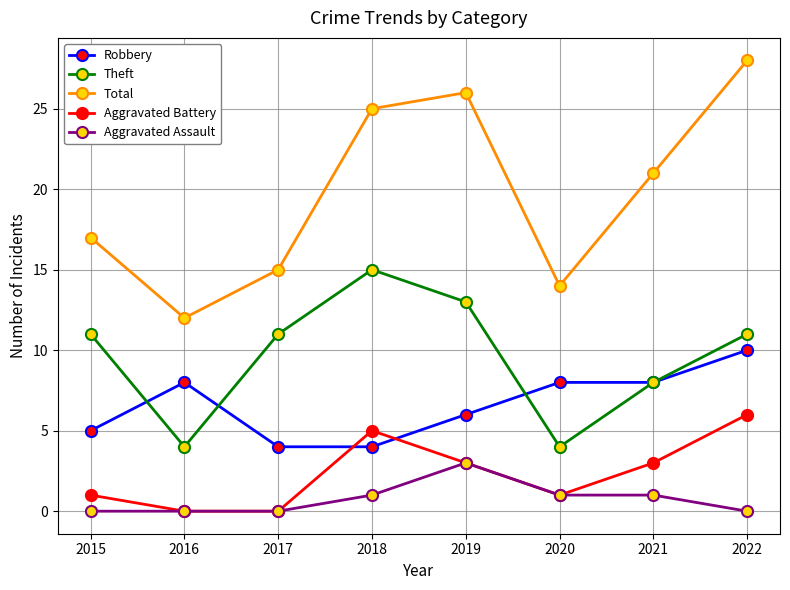

At which category is the sum across all series the highest?

2022